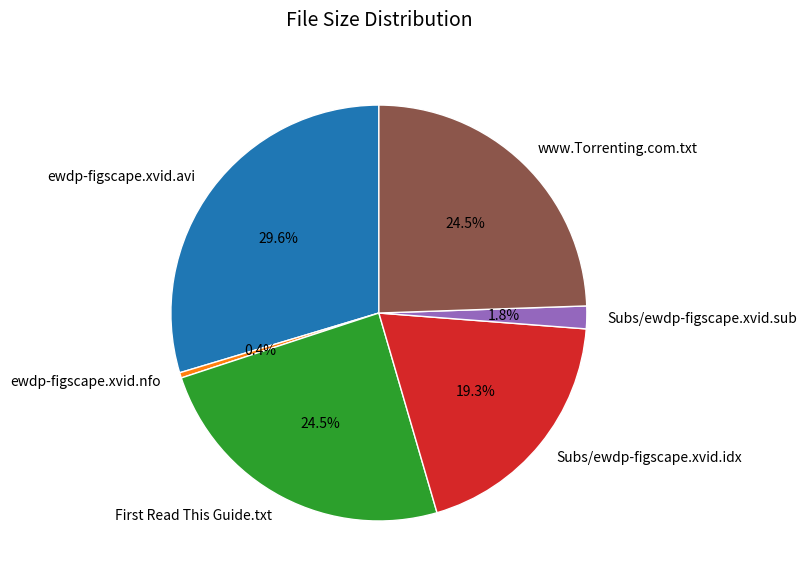

Between Subs/ewdp-figscape.xvid.sub and ewdp-figscape.xvid.nfo, which is larger?

Subs/ewdp-figscape.xvid.sub